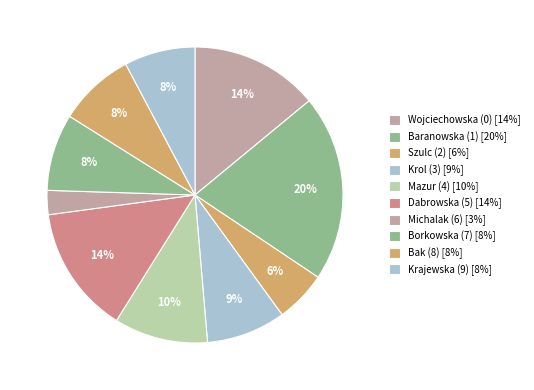

Count the number of slices in the pie.

10